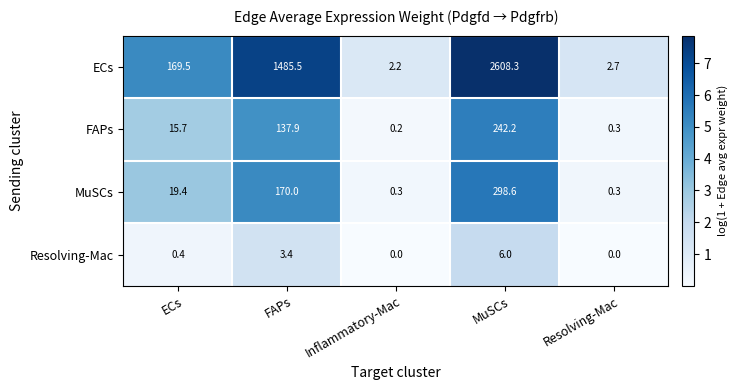

How many series are shown in this chart?

4